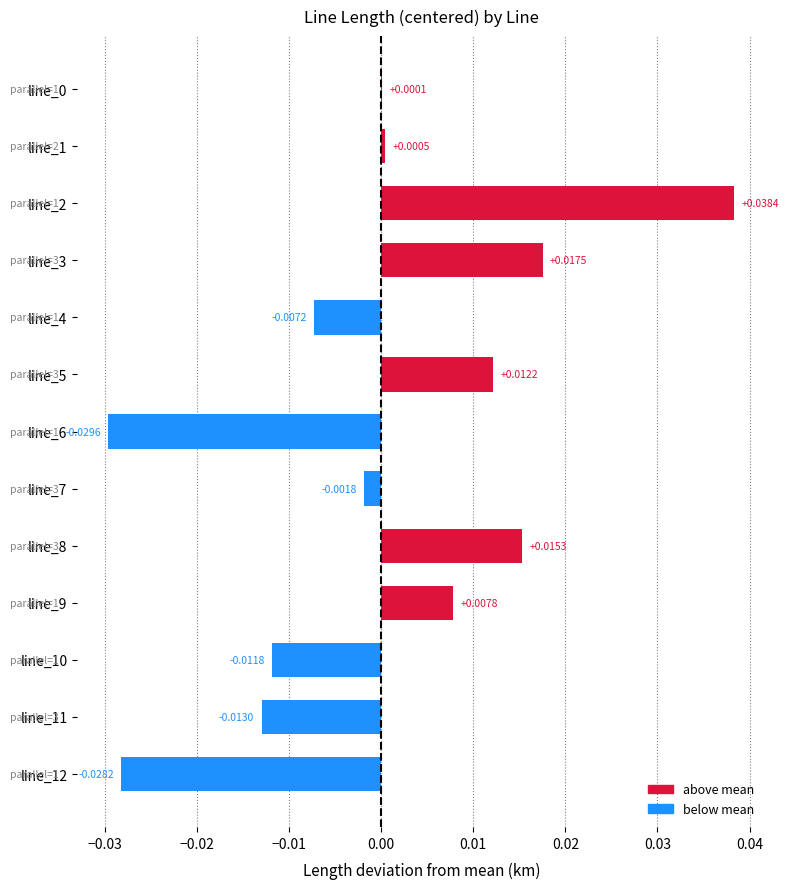

How many data points does each series have?

13